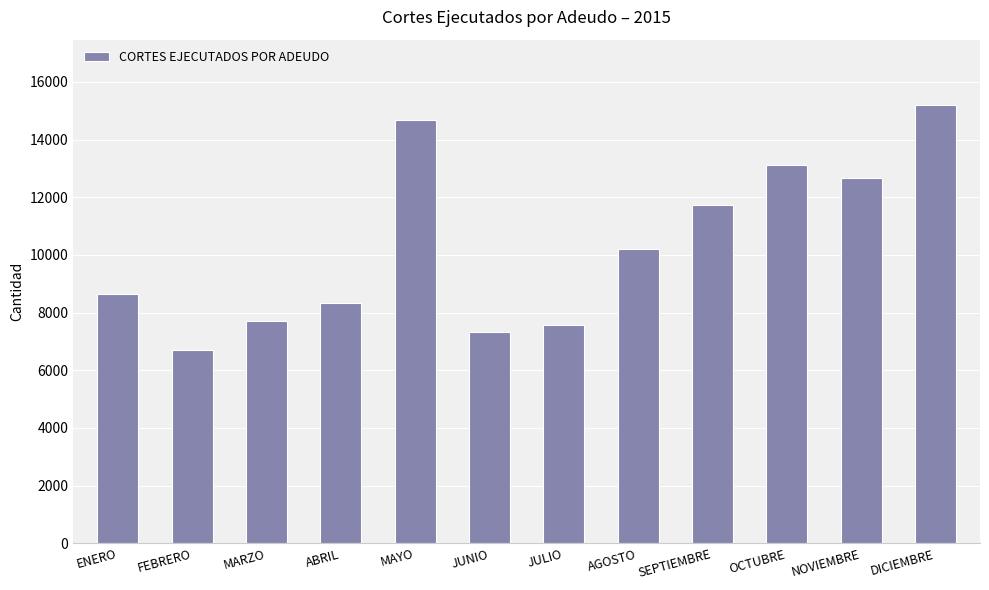

How many distinct data groups are displayed?

1